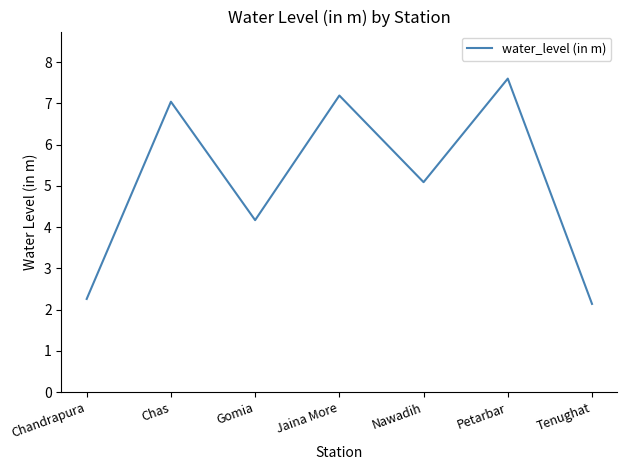

True or false: the data shows 7.8 at Nawadih.

False